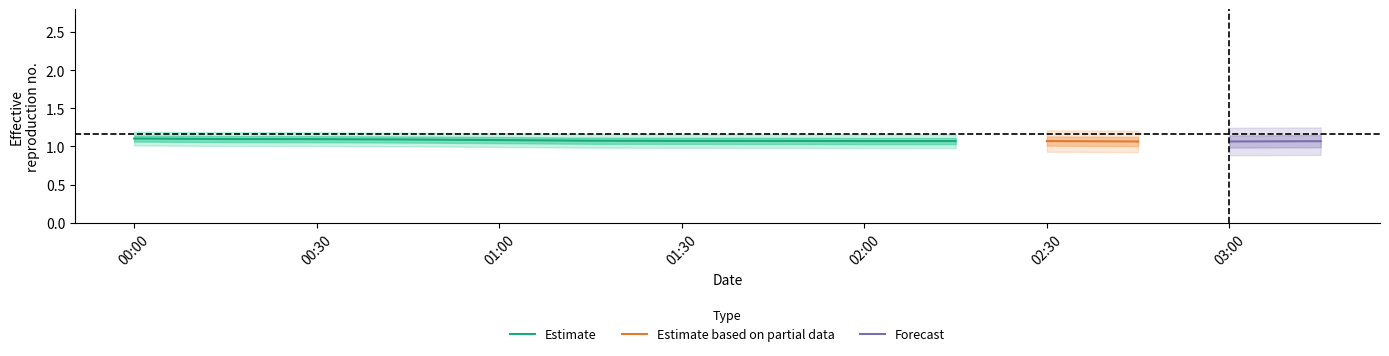

True or false: Estimate has a value of 1.6 at 00:30.

False